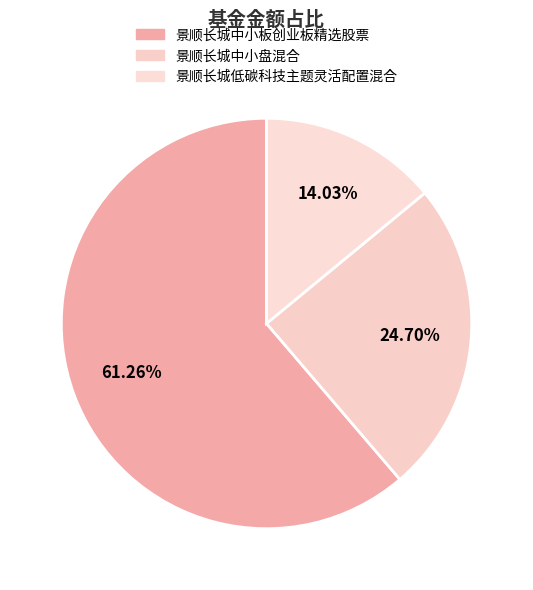

Count the number of slices in the pie.

3